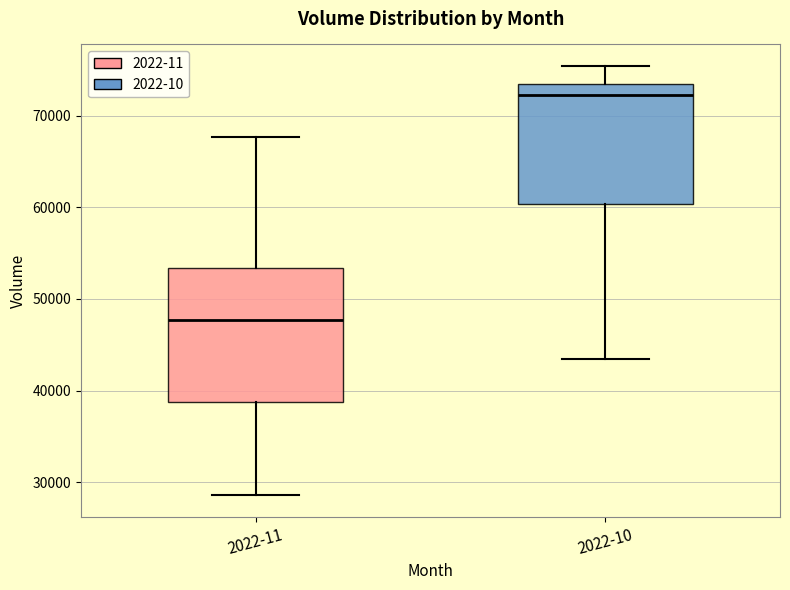

Reading left to right, read every box against the y-axis: the position of its median line, the range the box covers, and the ends of its whiskers. The values are not printed on the chart, so give them approximately, as read against the axis.

2022-11: median 48000, box 39000 to 53000, whiskers 29000 to 68000
2022-10: median 72000, box 60000 to 73000, whiskers 43000 to 75000